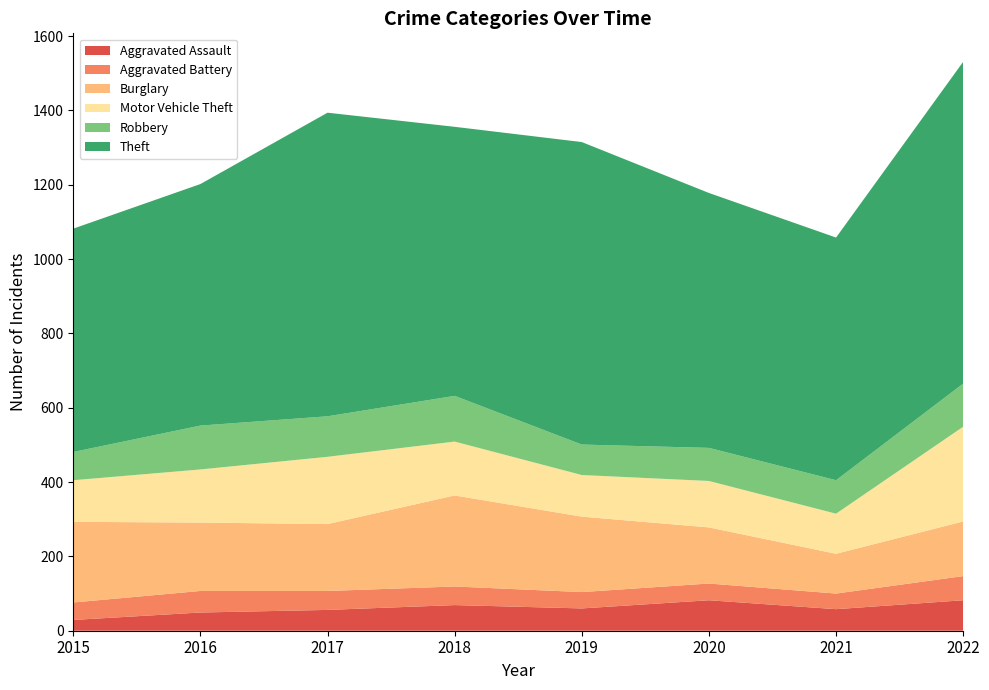

Reading right to left, transcribe all the data shown in this chart.

Aggravated Assault: 82	58	82	60	69	56	49	29
Aggravated Battery: 65	42	45	44	50	51	58	47
Burglary: 147	107	151	203	245	180	184	217
Motor Vehicle Theft: 255	108	125	112	145	181	143	112
Robbery: 116	90	89	82	123	109	118	76
Theft: 866	653	686	814	724	817	650	601